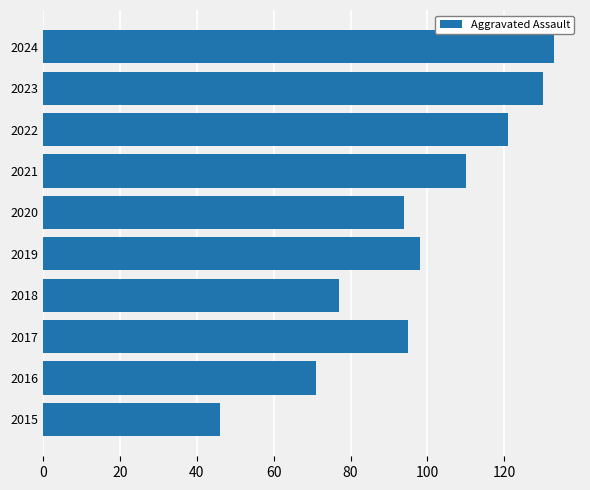

The value at 2023 is 179. True or false?

False